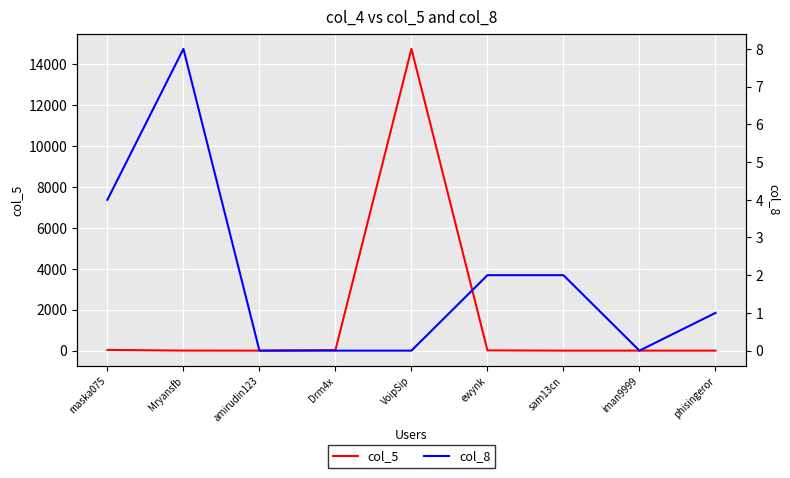

At iman9999, list the series in order from largest to smallest.

col_5, col_8